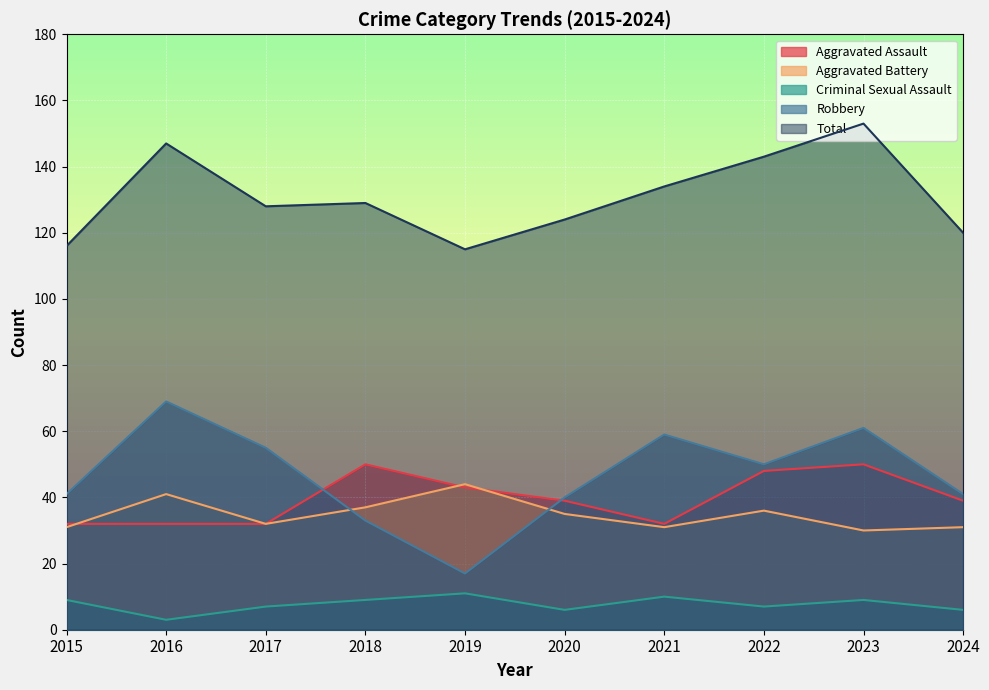

Which category has the highest value across all series?

2023